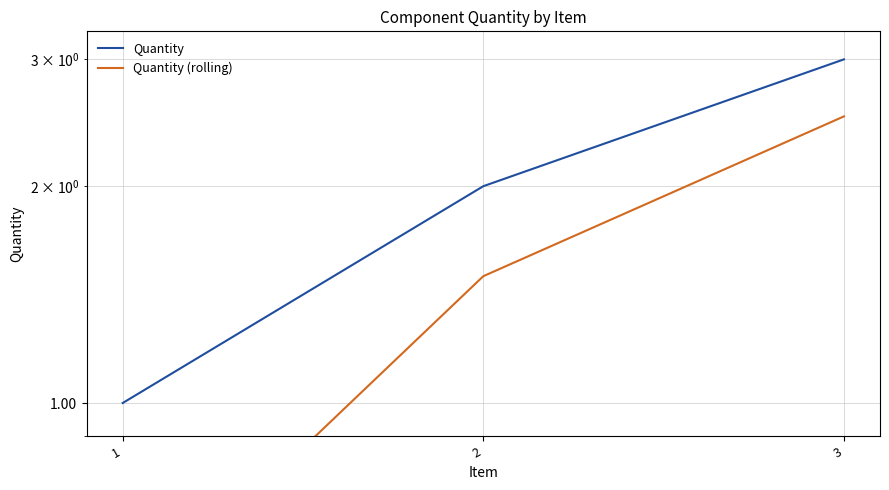

What is the approximate value of Quantity at 1?

1.0